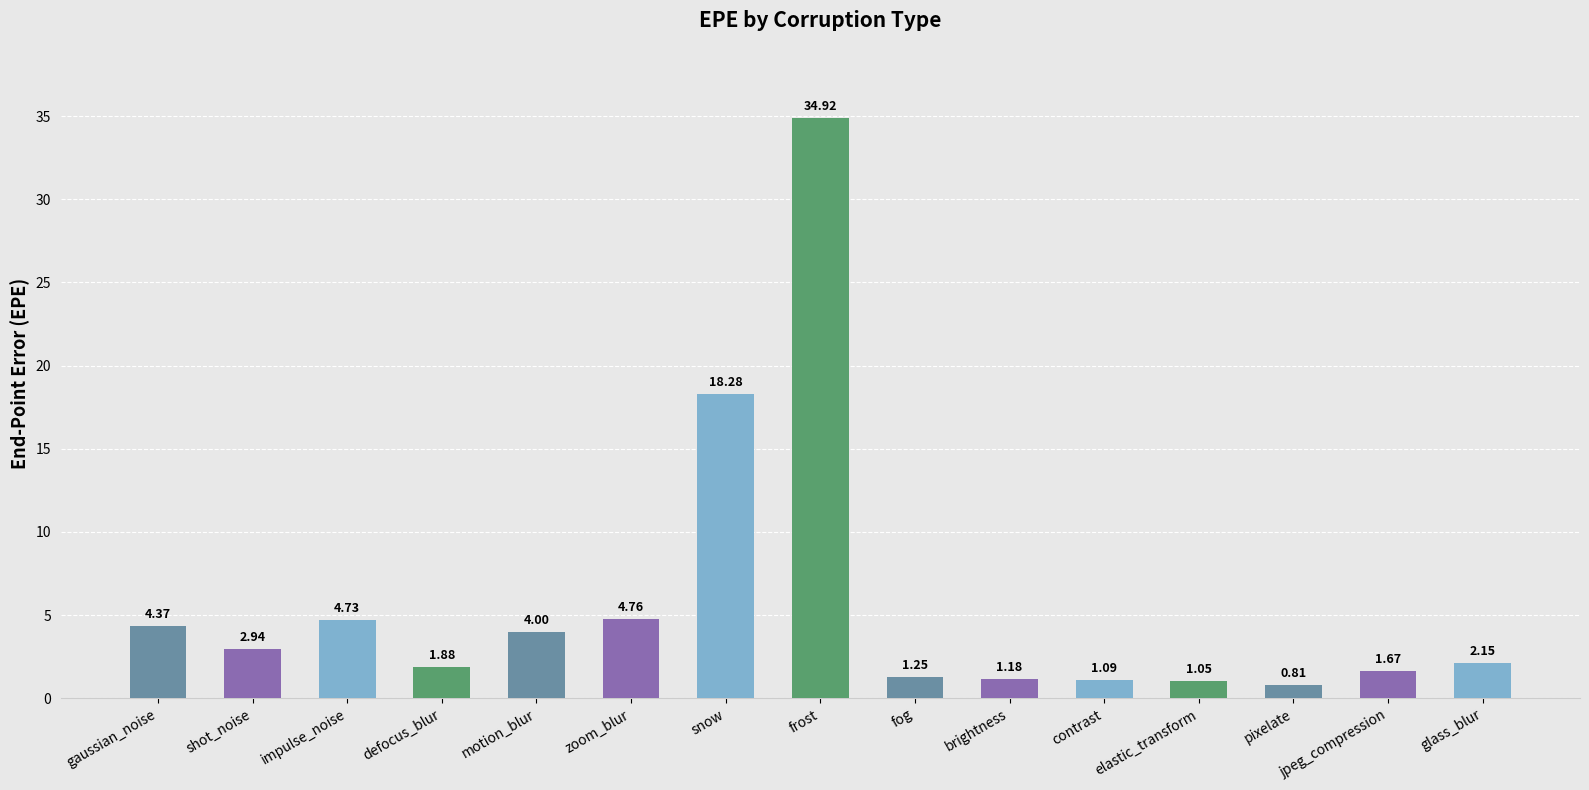

What is the ratio of the value at impulse_noise to the value at zoom_blur?

1.0